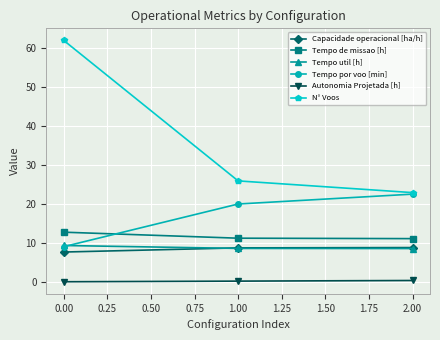

What position from the right is 0.00?

3